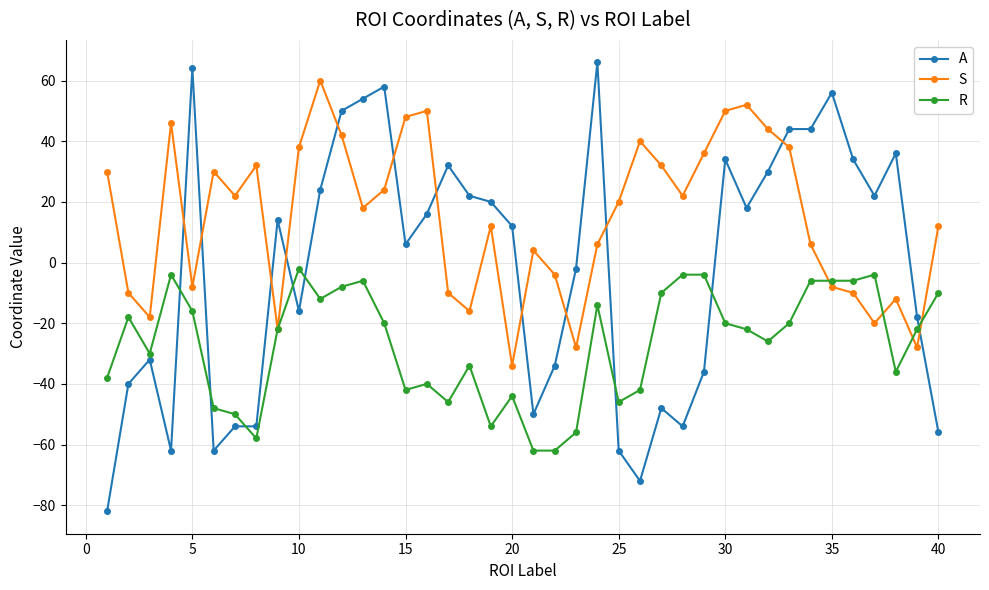

What is the value of the A point at the 25th from the left?

-62